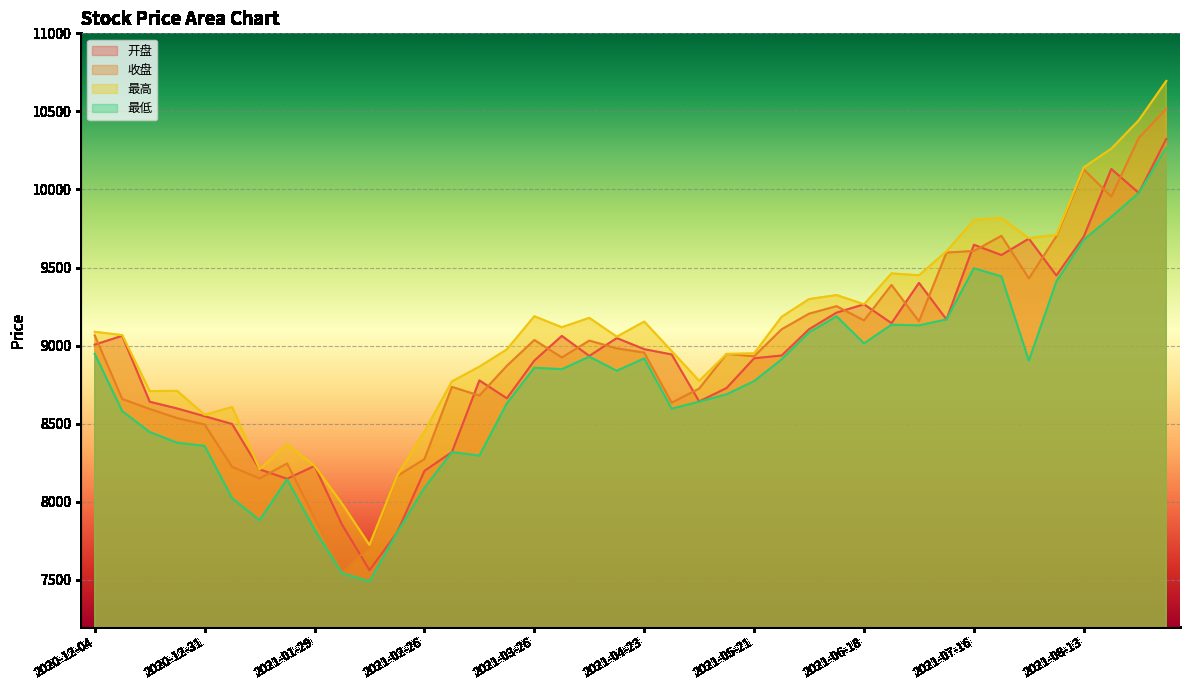

What is the minimum value shown in the chart?

7490.0